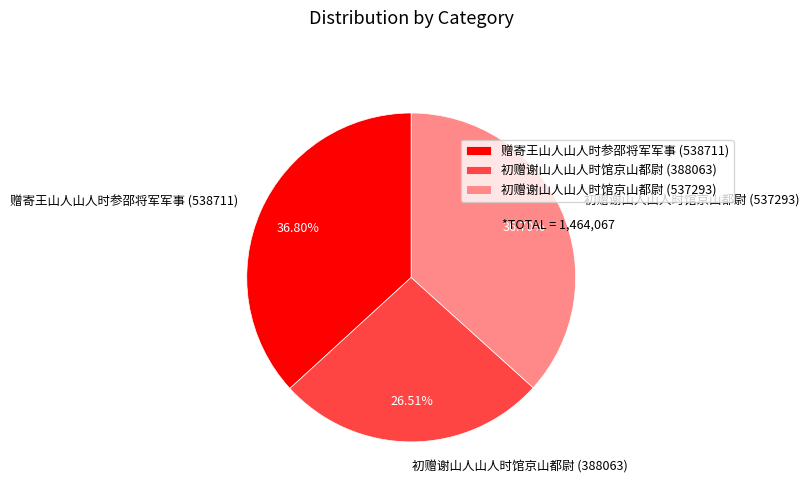

Approximately how many times larger is the value at 初赠谢山人山人时馆京山都尉 (388063) compared to 赠寄王山人山人时参邵将军军事 (538711)?

0.7